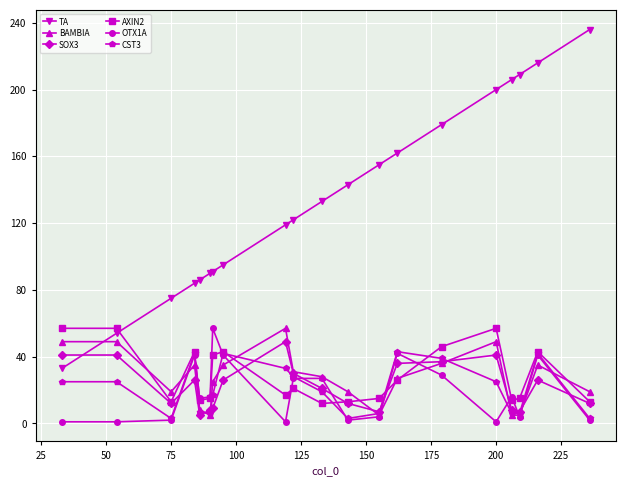

What is the maximum value shown in the chart?

236